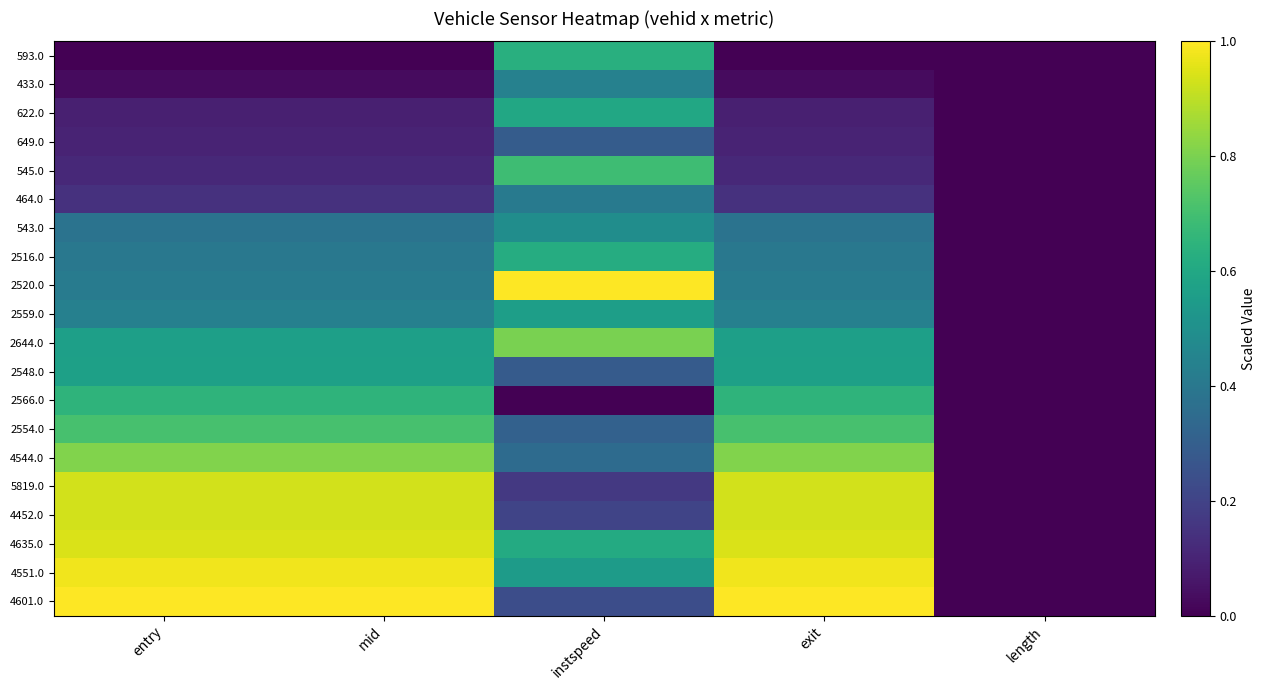

Count the number of data series in this chart.

20